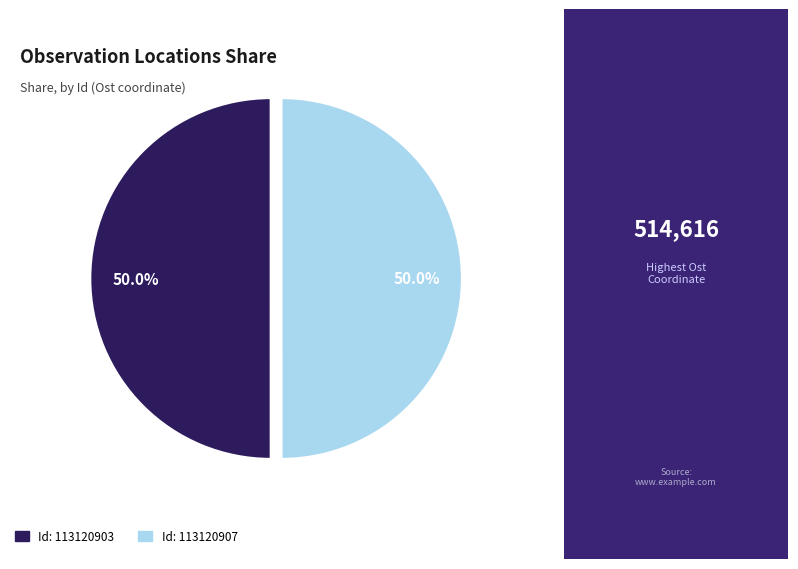

Approximately how many times larger is the value at Id: 113120903 compared to Id: 113120907?

1.0